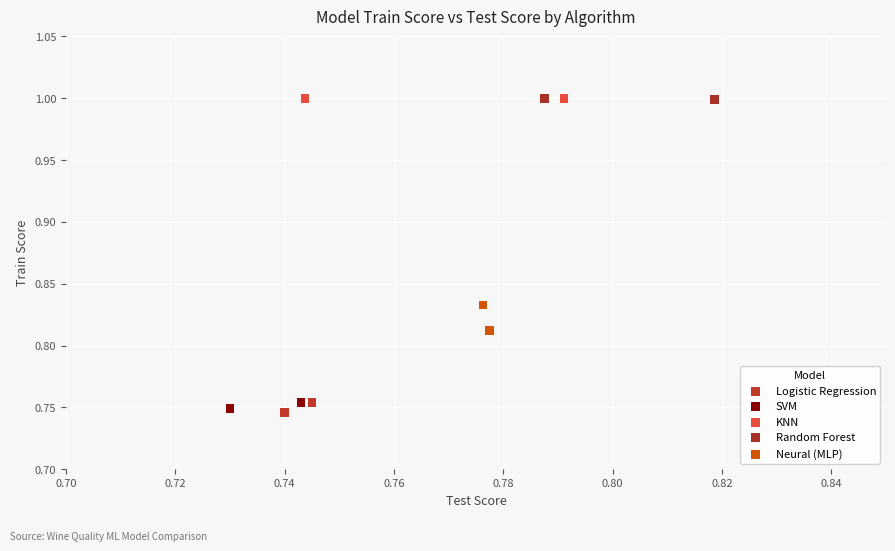

Which series reaches the minimum Y coordinate?

Logistic Regression